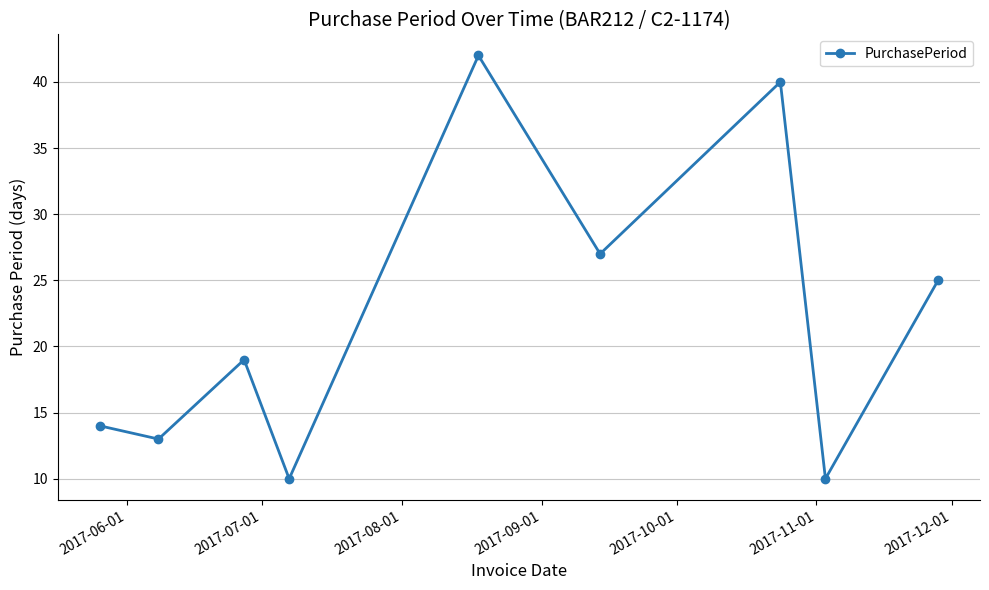

What is the difference between the maximum and minimum values?

32